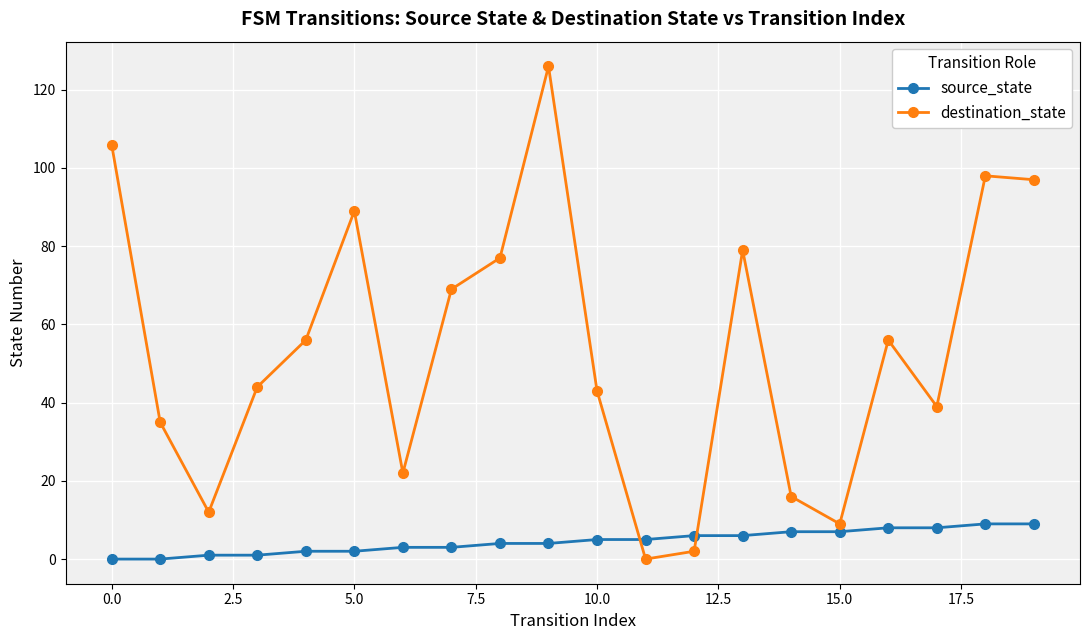

Is this an area chart (filled region under the line)?

No